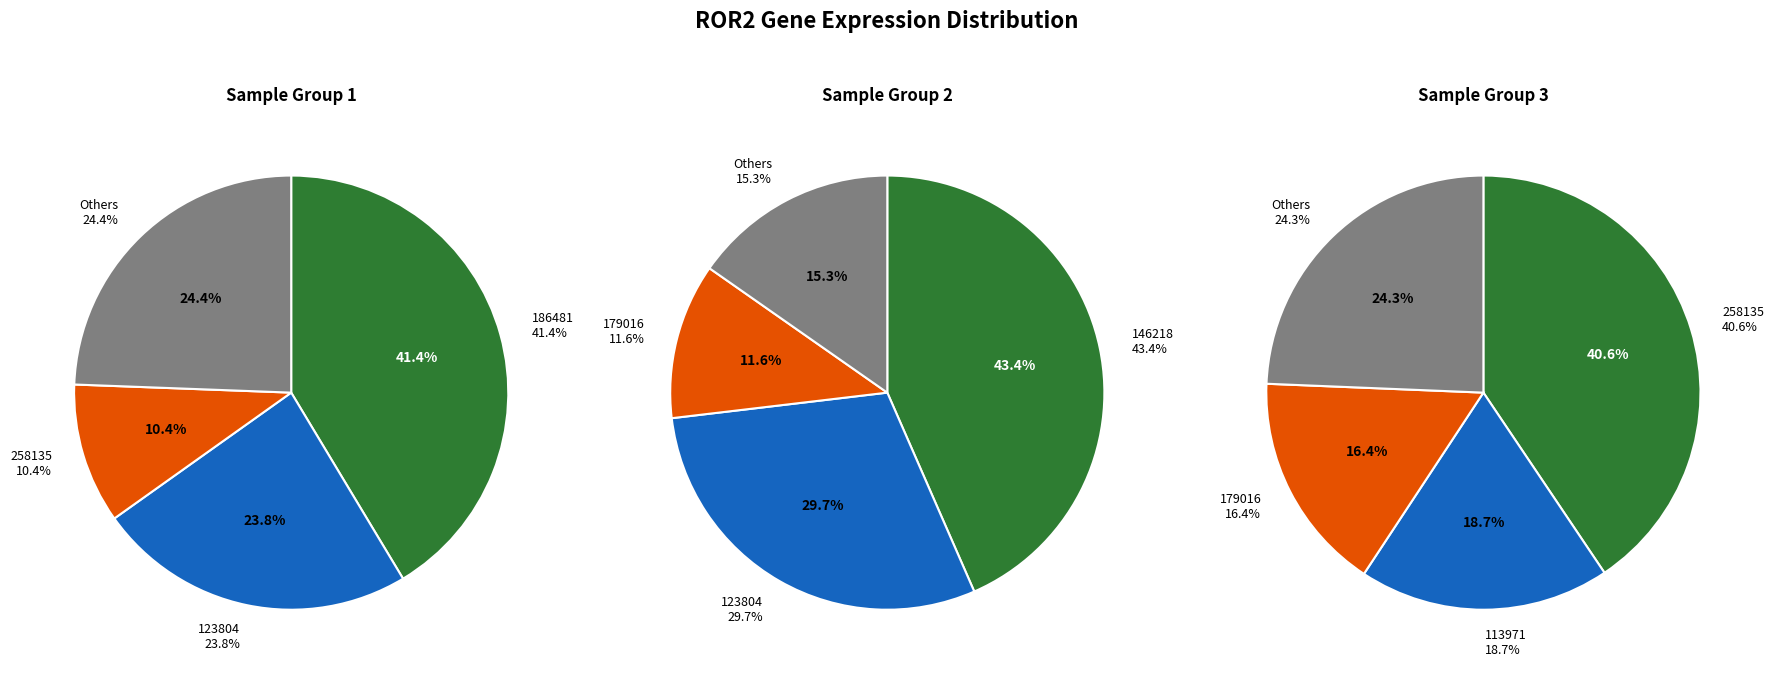

True or false: 263578 accounts for 7% of the total.

False